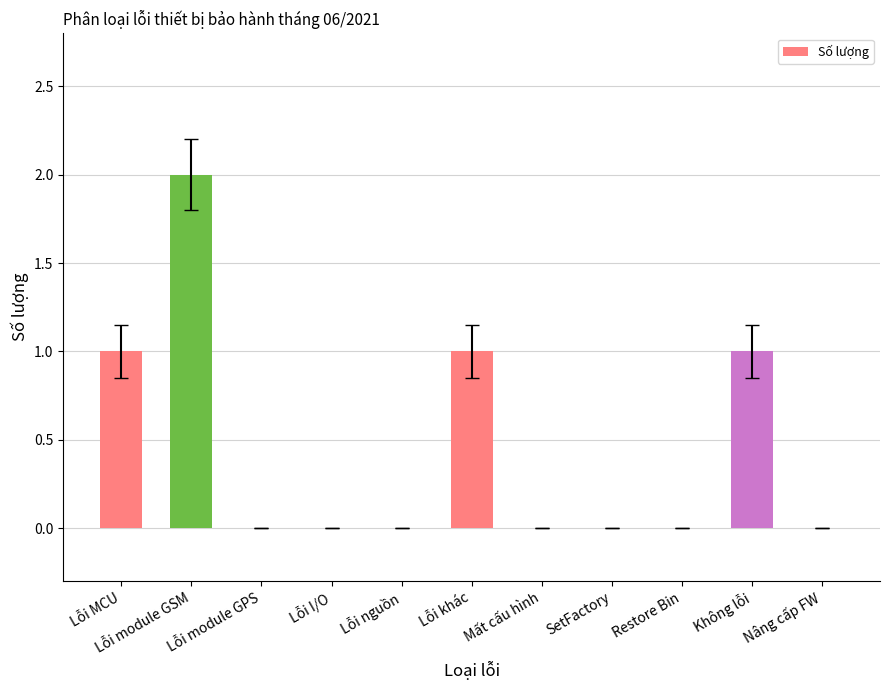

The value at Lỗi khác is 2. True or false?

False